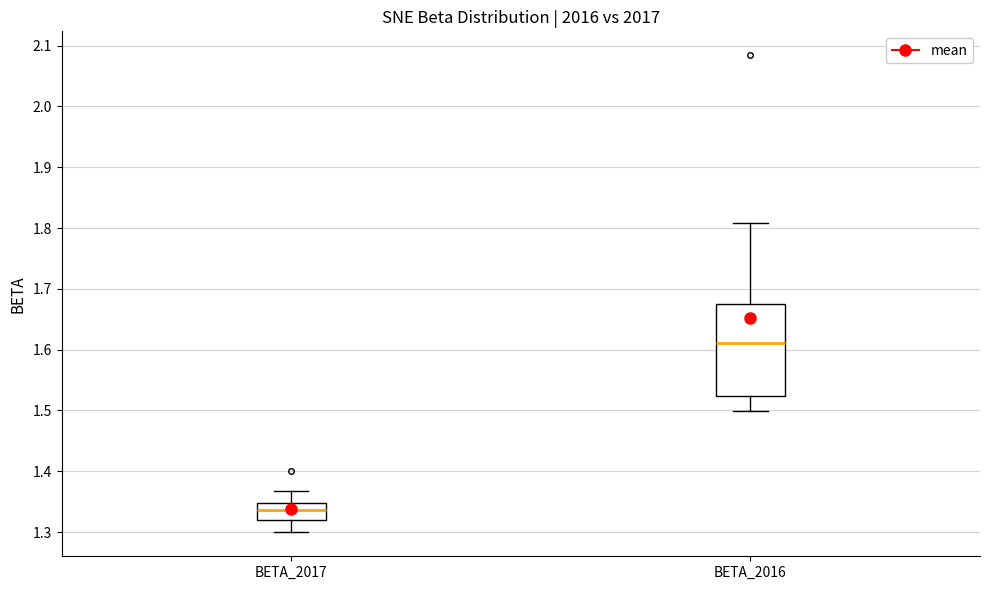

Which box has the lowest median line?

BETA_2017